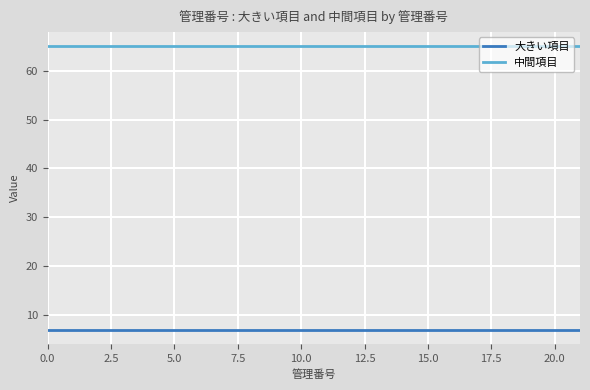

What is the smallest value displayed?

7